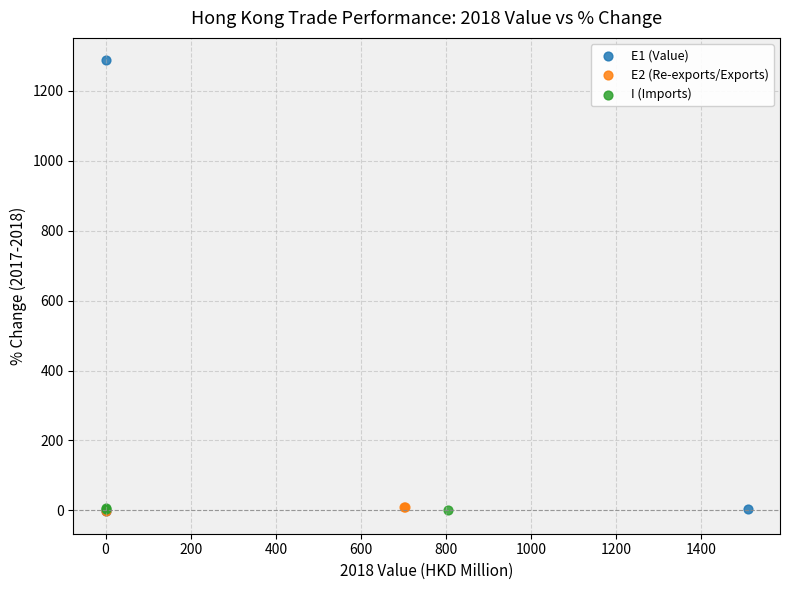

Which series has the widest spread of Y values?

E1 (Value)